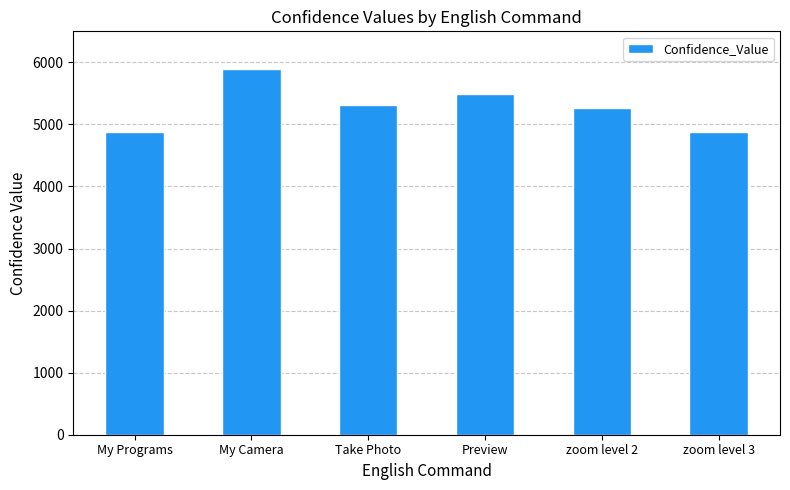

What is the label of the 5th bar from the left?

zoom level 2